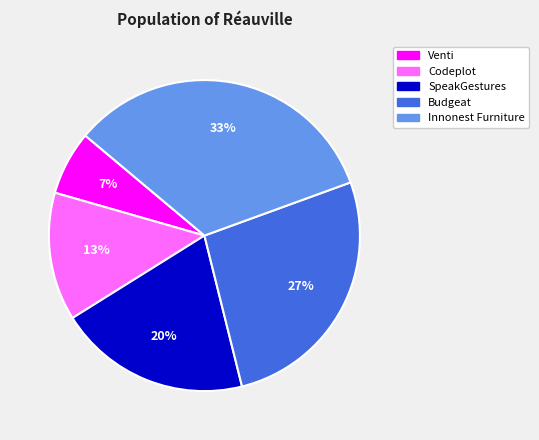

Which has a higher value, SpeakGestures or Venti?

SpeakGestures